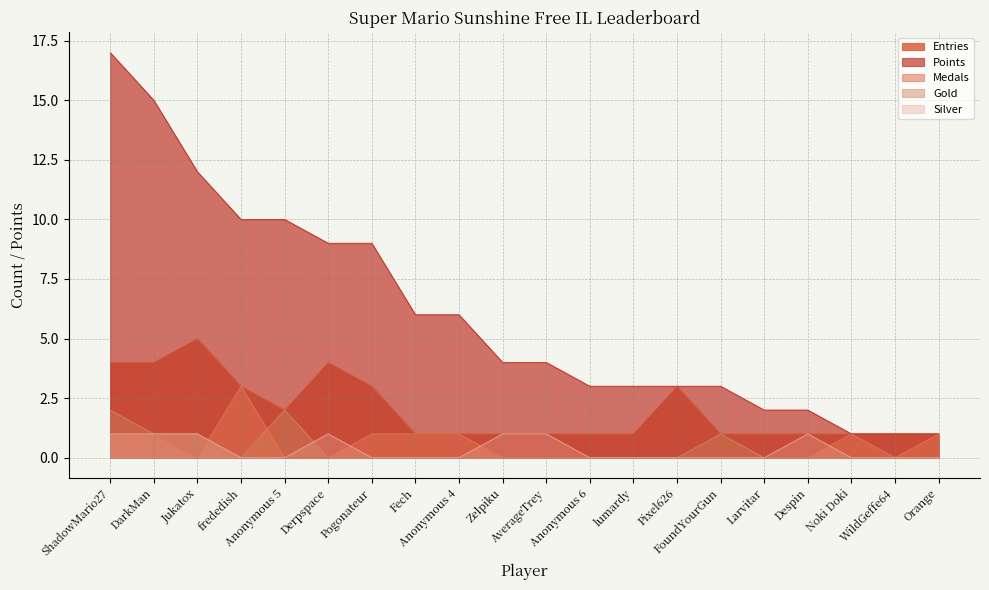

Reading right to left, transcribe all the data shown in this chart.

Entries: 1	1	1	1	1	1	3	1	1	1	1	1	1	3	4	2	3	5	4	4
Points: 1	1	1	2	2	3	3	3	3	4	4	6	6	9	9	10	10	12	15	17
Medals: 1	0	1	0	0	0	0	0	0	0	0	1	1	1	0	0	3	0	1	1
Gold: 0	0	0	0	0	1	0	0	0	0	0	0	0	0	0	2	0	1	1	2
Silver: 0	0	0	1	0	0	0	0	0	1	1	0	0	0	1	0	0	1	1	1